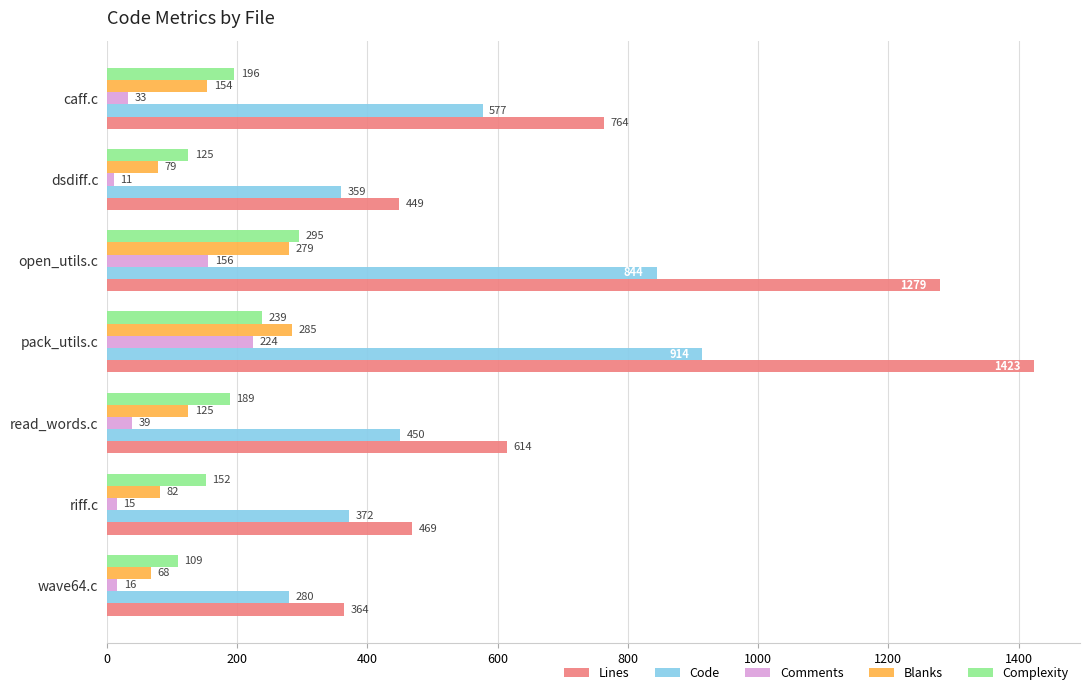

Which category has the highest value in the Comments series?

pack_utils.c